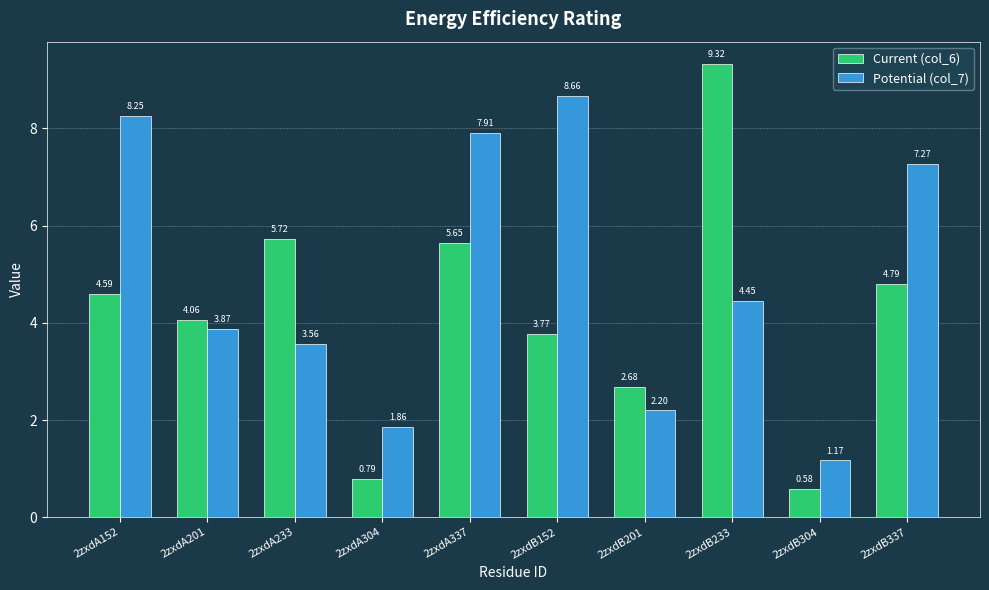

List the series in order of their overall mean, highest first.

Potential (col_7), Current (col_6)